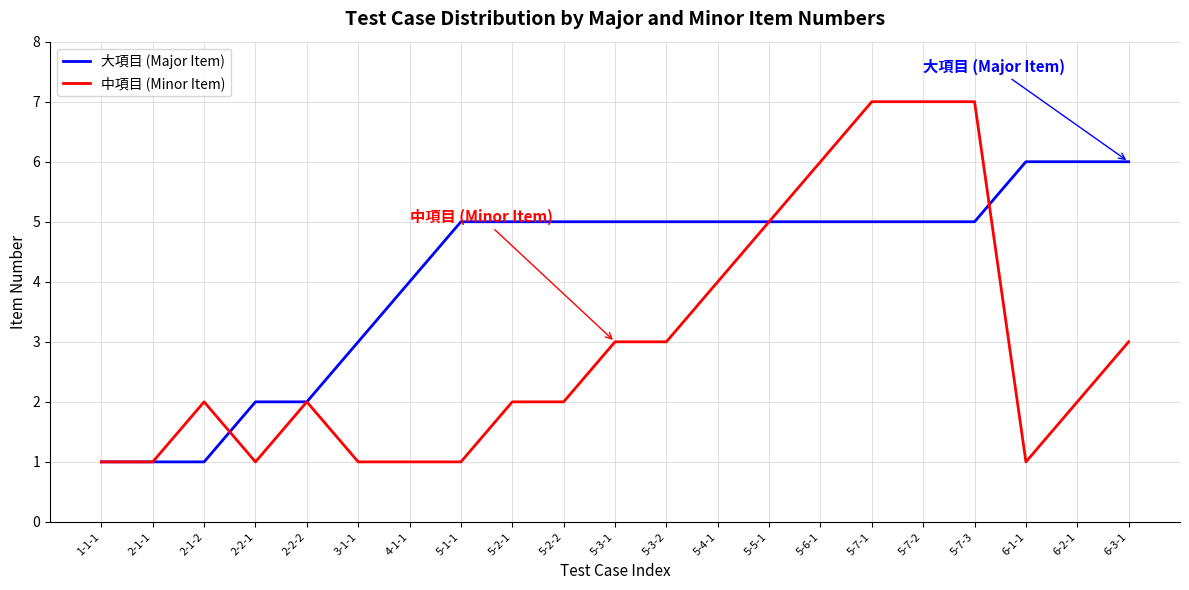

Is the value of 大項目 (Major Item) at 2-1-1 greater than the value of 中項目 (Minor Item) at 5-7-1?

No